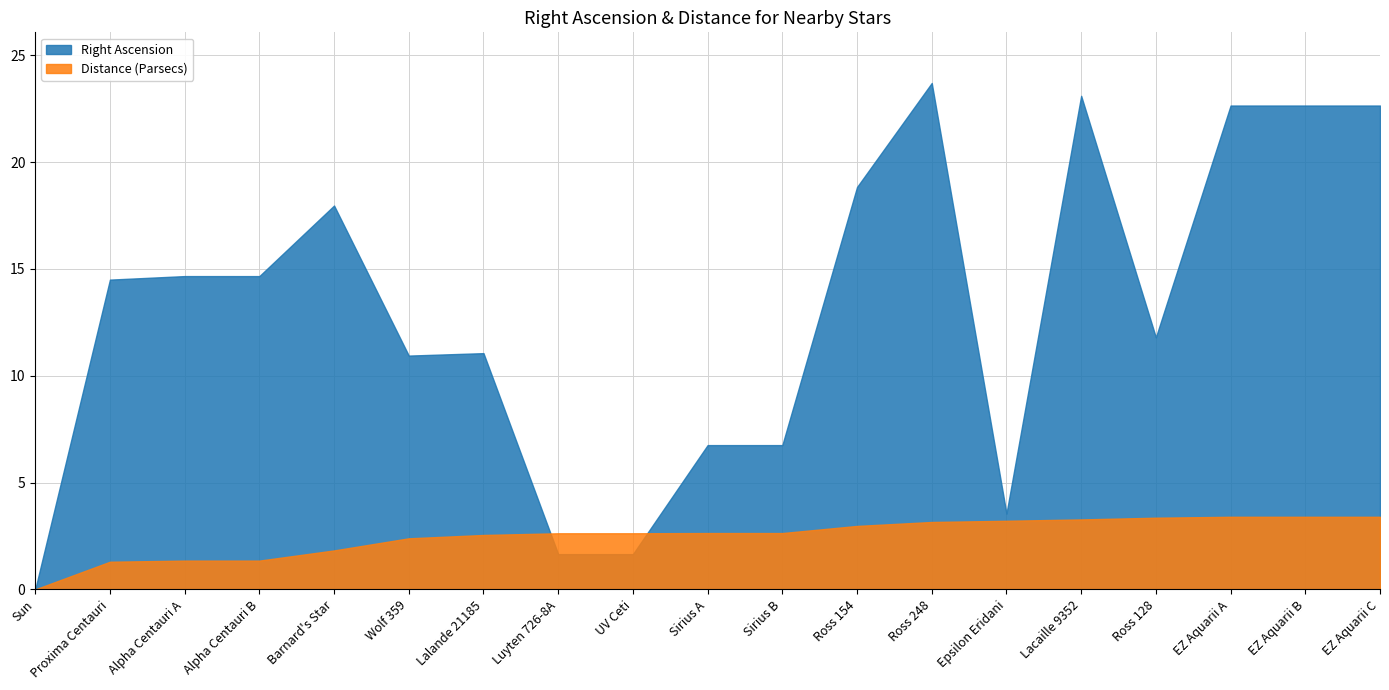

Reading left to right, extract all data points from this chart.

Right Ascension: 0.0	14.5	14.7	14.7	18.0	10.9	11.1	1.7	1.7	6.8	6.8	18.8	23.7	3.5	23.1	11.8	22.6	22.6	22.6
Distance (Parsecs): 0.0	1.3	1.3	1.3	1.8	2.4	2.5	2.6	2.6	2.6	2.6	3.0	3.2	3.2	3.3	3.4	3.4	3.4	3.4